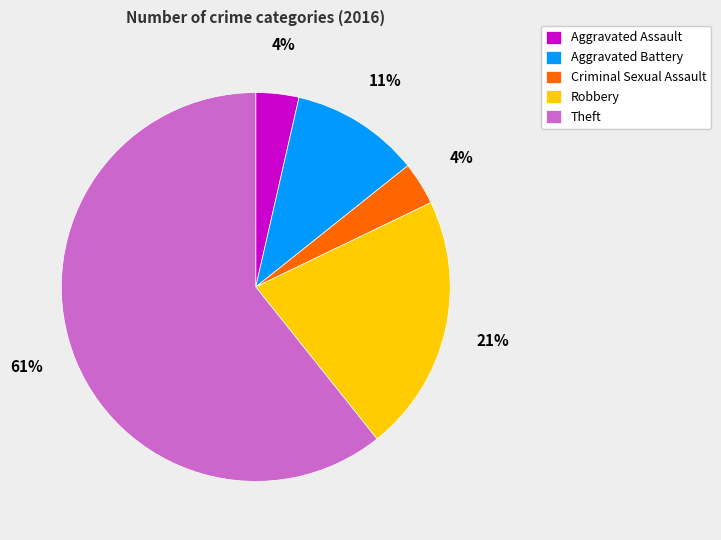

Between Theft and Aggravated Battery, which is larger?

Theft